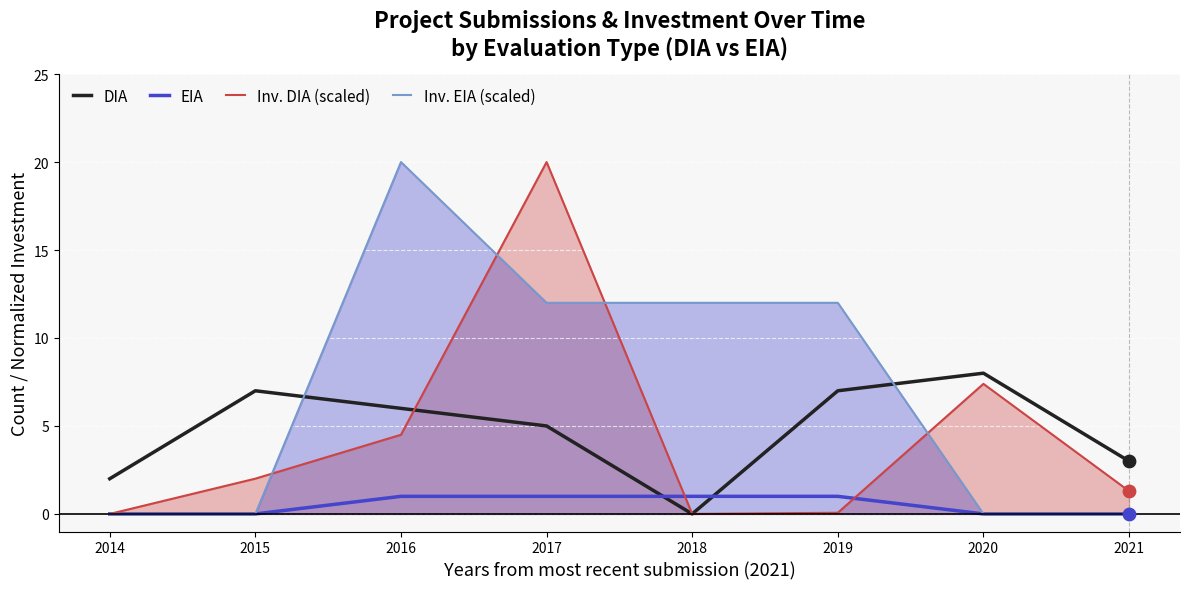

What are all the series names shown in the legend?

DIA, EIA, Inv. DIA (scaled), Inv. EIA (scaled)